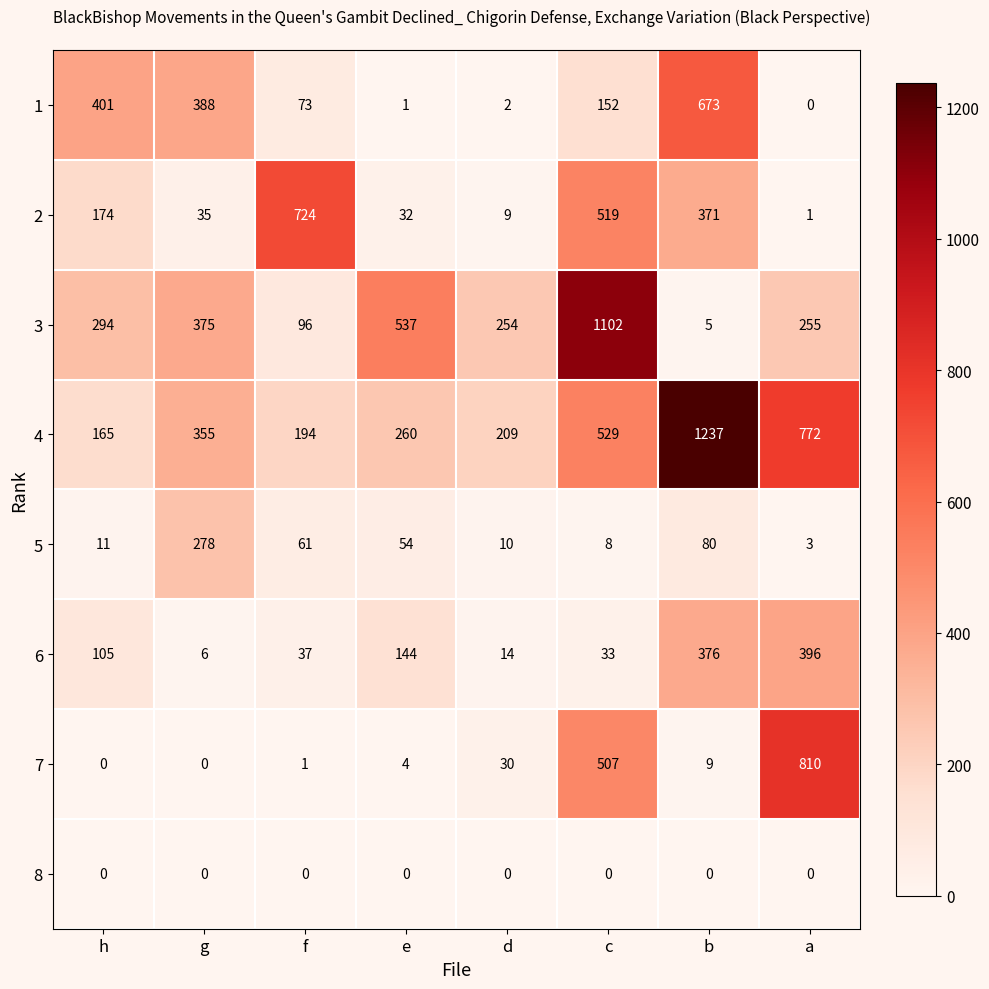

What is the average value of the 2 series?

233